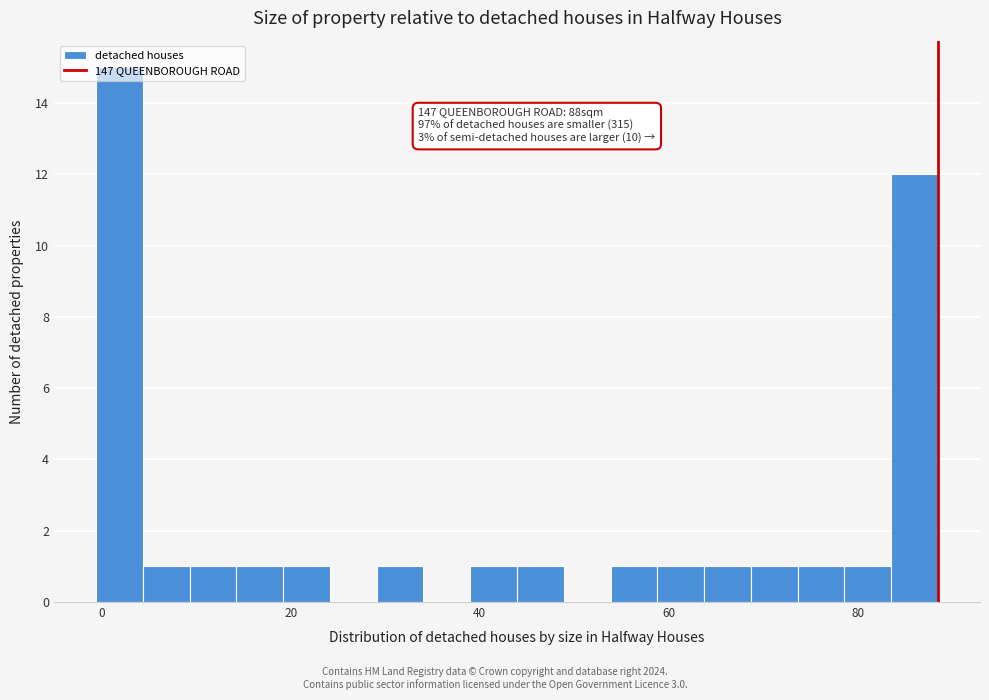

Around what value on the x-axis is the tallest bar? Give the approximate position of its centre, as read against the axis.

2